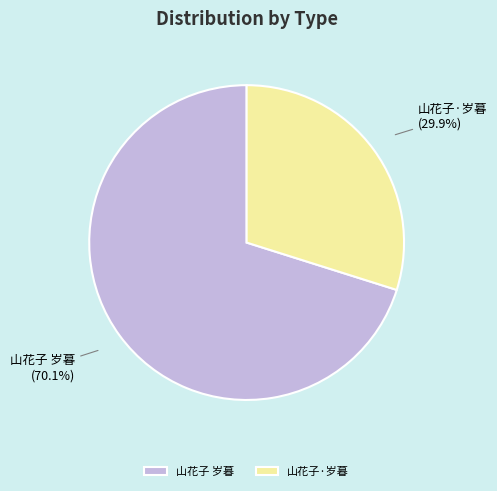

Which has a higher value, 山花子 岁暮 or 山花子·岁暮?

山花子 岁暮